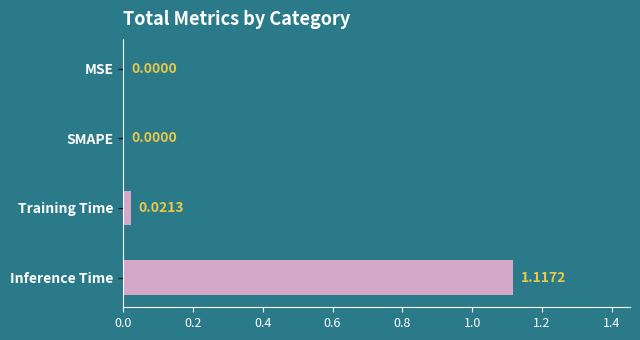

What is the change in value from SMAPE to Inference Time?

+1.1